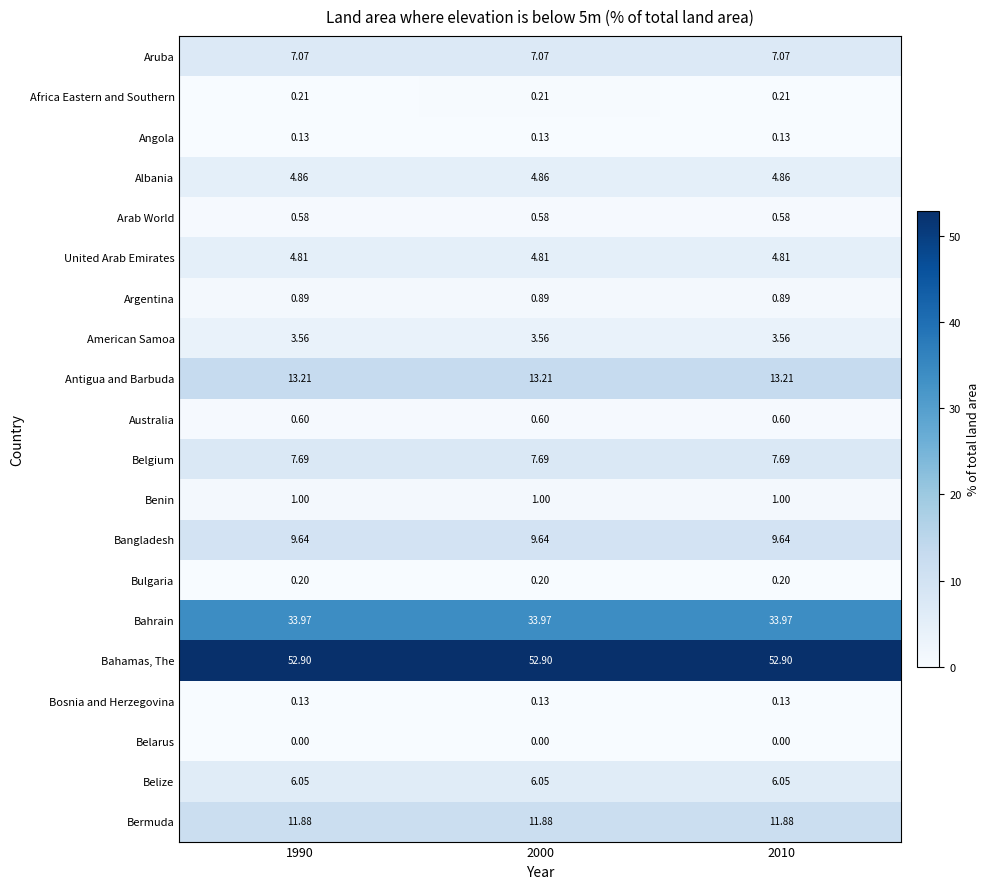

Which series has the largest total across all categories?

Bahamas, The